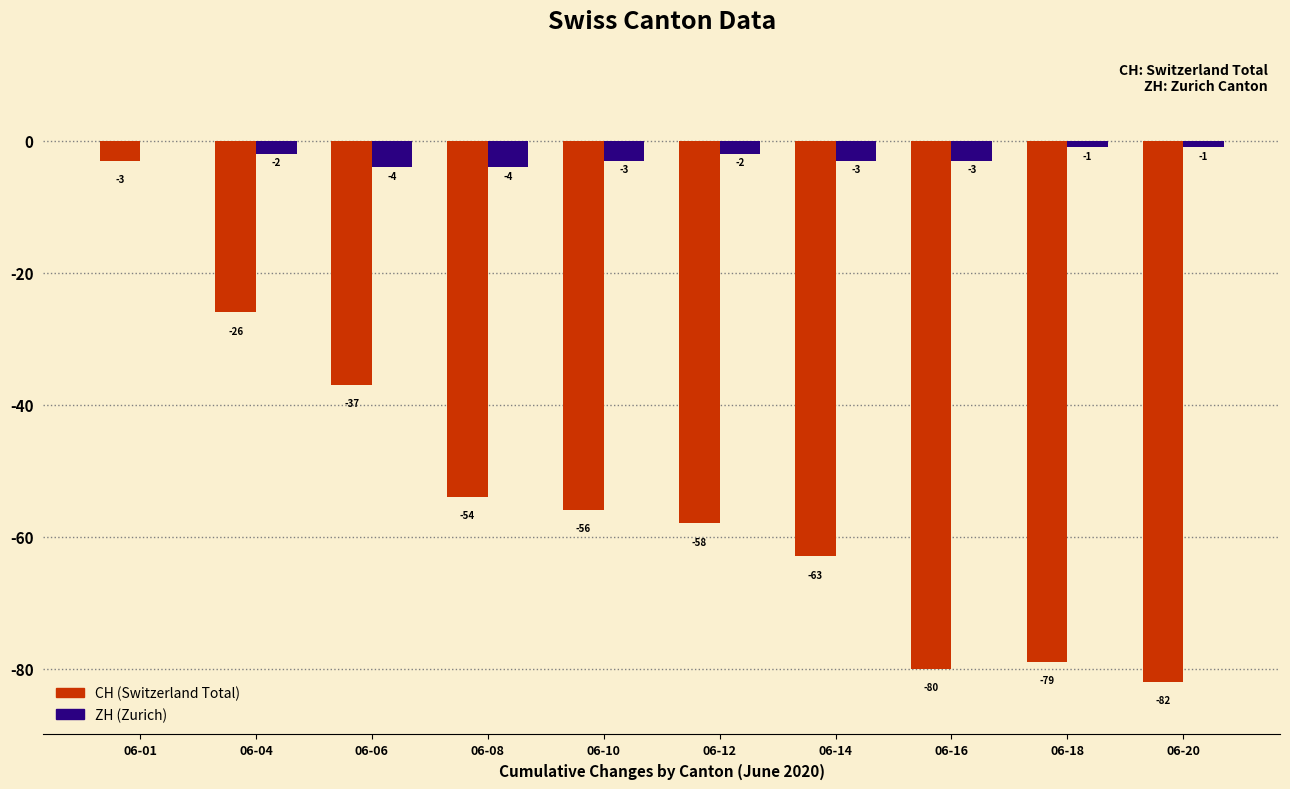

What is the total value across all series at 06-06?

-41